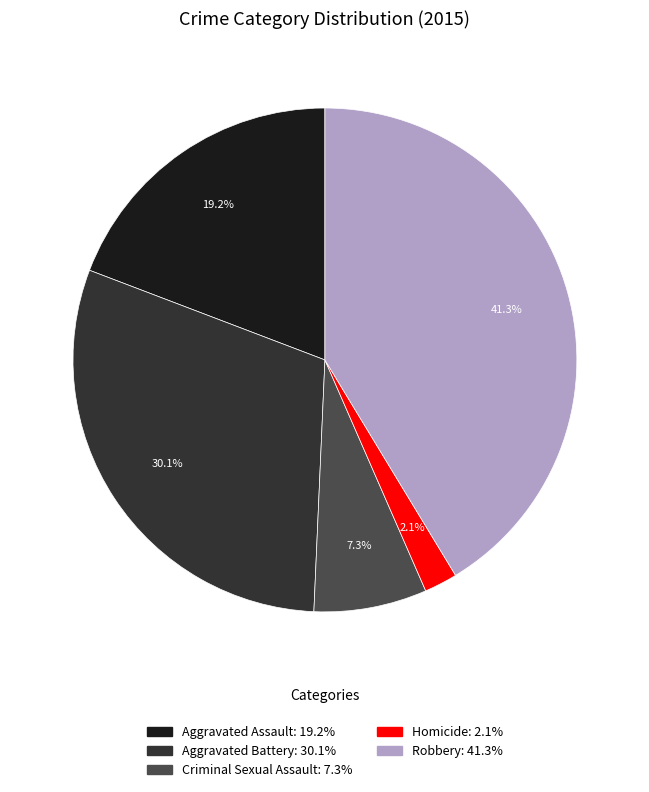

The Aggravated Assault slice represents 19% of the pie. True or false?

True